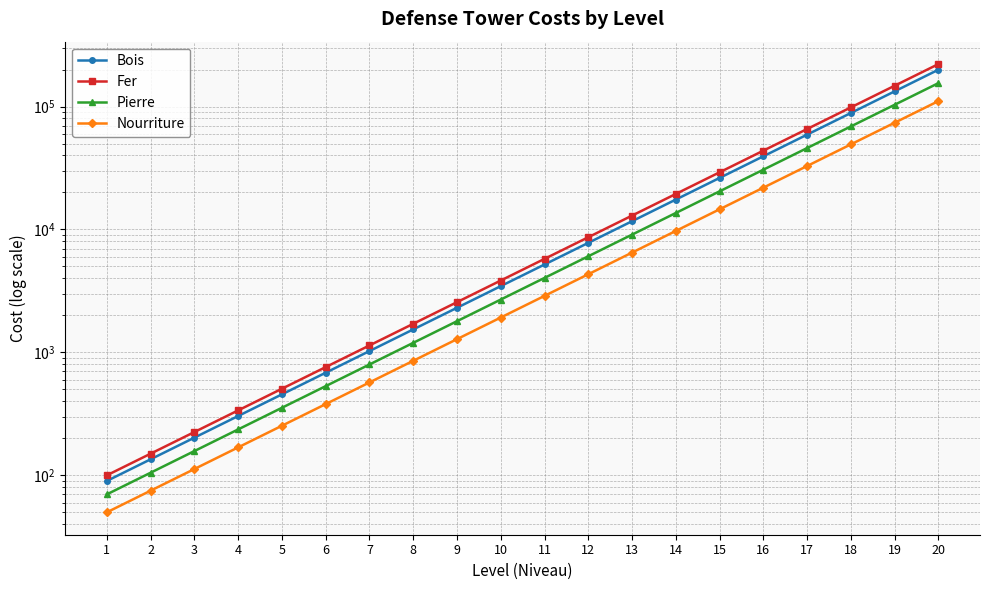

Rank the categories by Fer value from highest to lowest.

20, 19, 18, 17, 16, 15, 14, 13, 12, 11, 10, 9, 8, 7, 6, 5, 4, 3, 2, 1